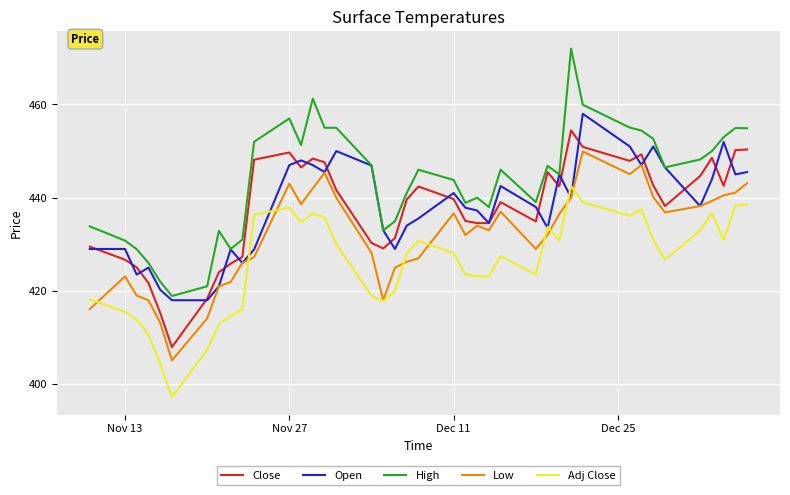

Which series has the largest range (max minus min)?

High